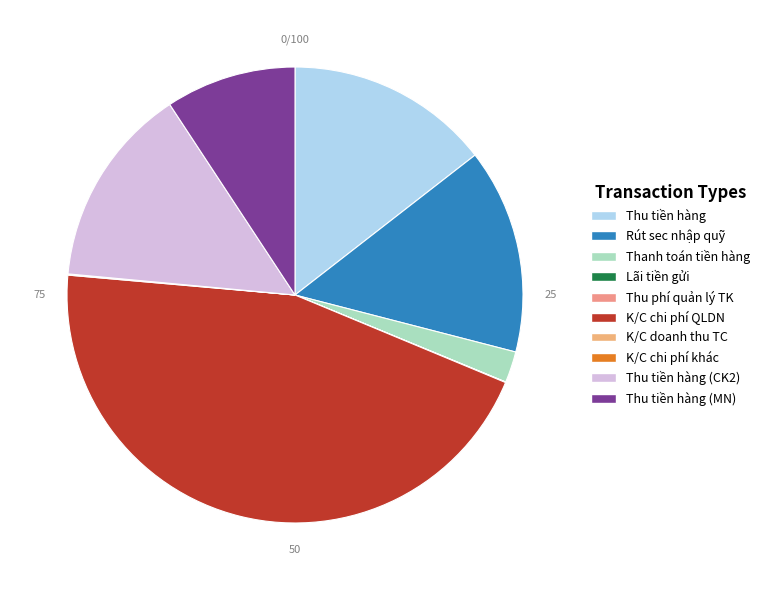

How many segments does this pie chart have?

10